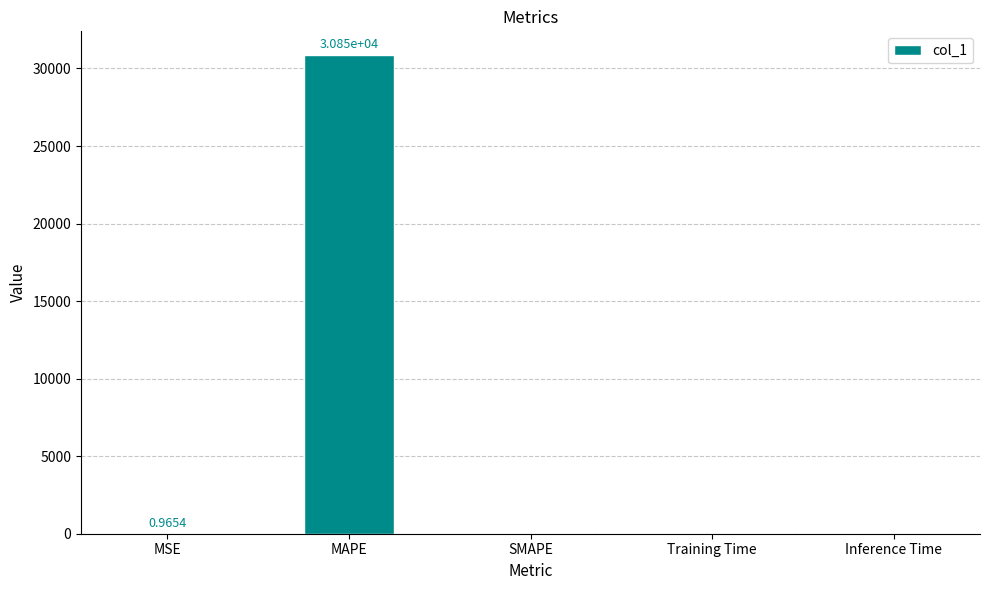

Are the bars horizontal?

No